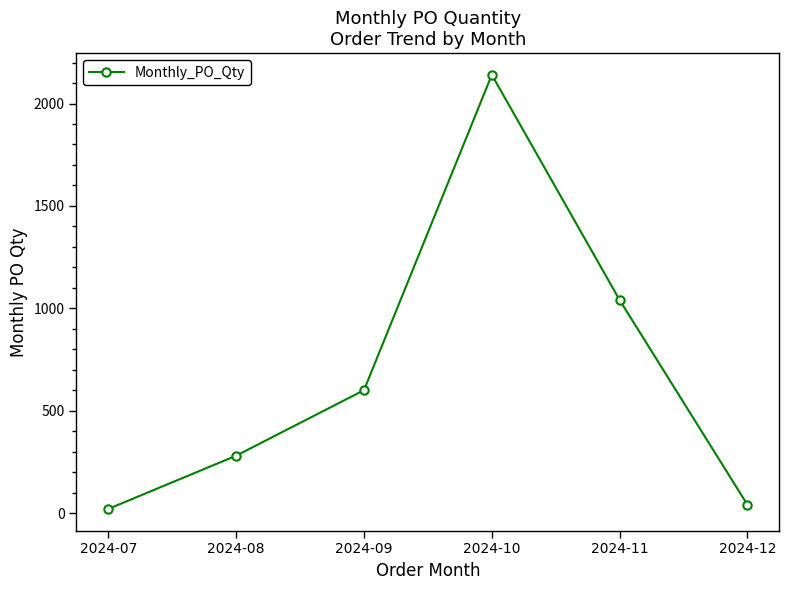

Reading left to right, extract all data points from this chart.

2024-07=20	2024-08=280	2024-09=600	2024-10=2140	2024-11=1040	2024-12=40